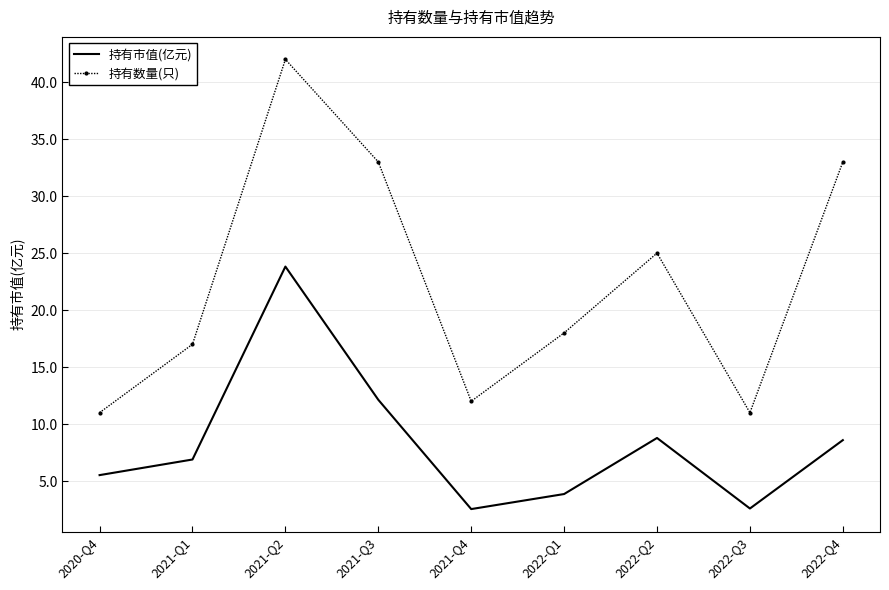

List the series in order of their overall mean, lowest first.

持有市值(亿元), 持有数量(只)